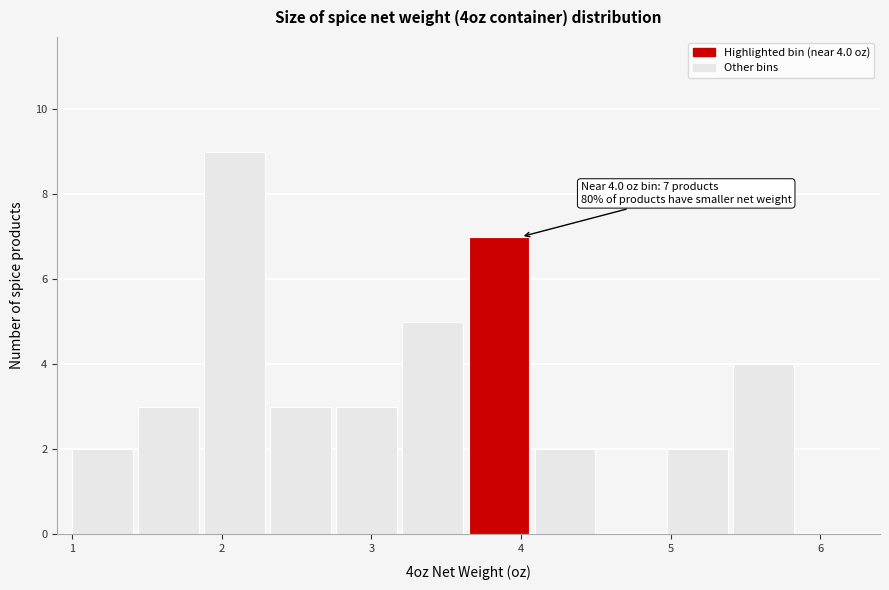

Over which range of the x-axis is the bar tallest?

1.9 to 2.3